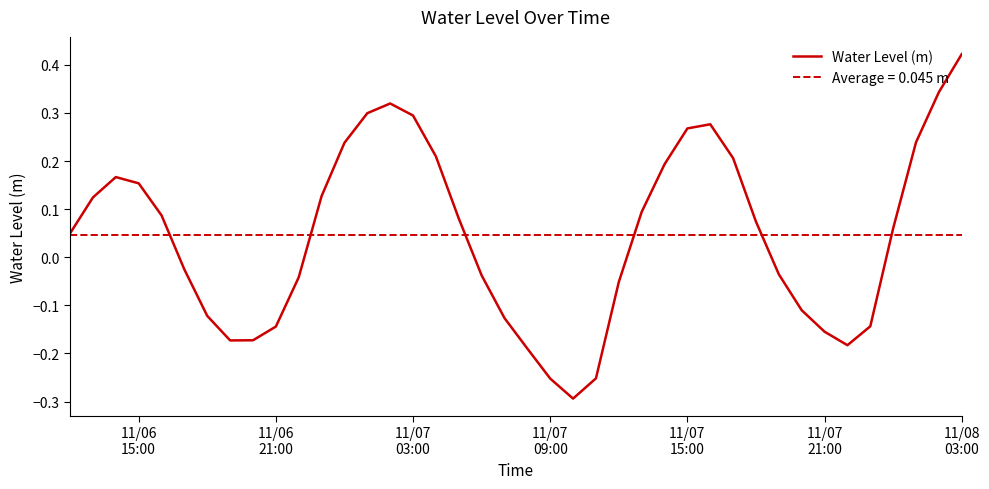

How many lines are shown in the chart?

1